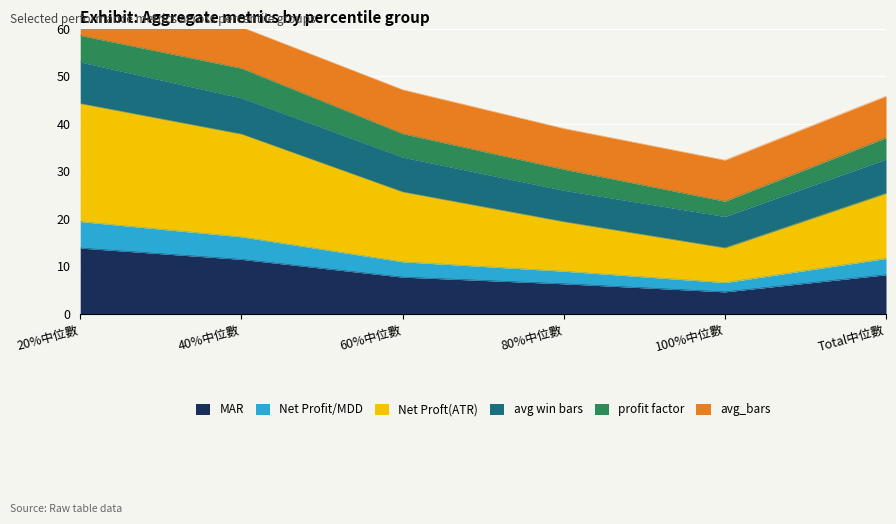

What is the maximum value shown in the chart?

67.2